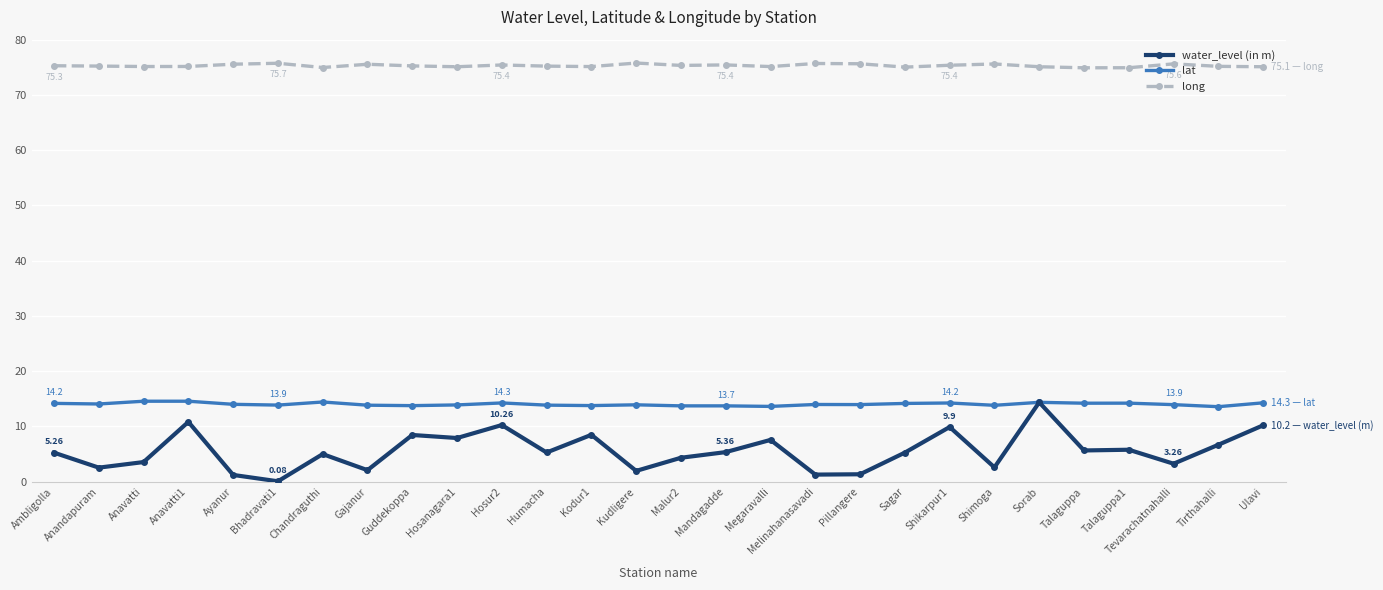

What are all the series names shown in the legend?

water_level (in m), lat, long